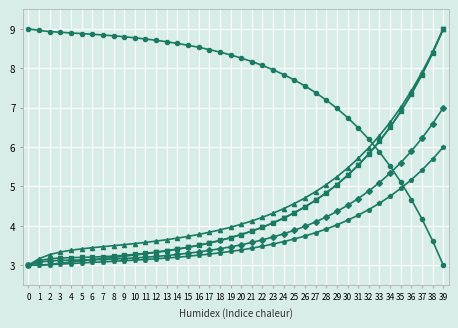

What is the smallest value displayed?

3.0